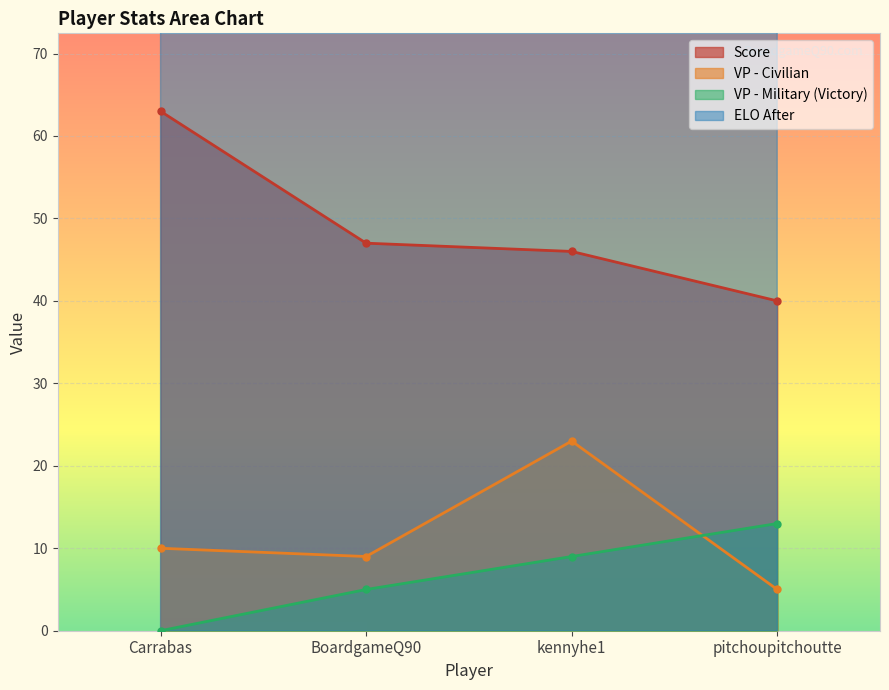

What is the total value across all series at BoardgameQ90?

1566.0